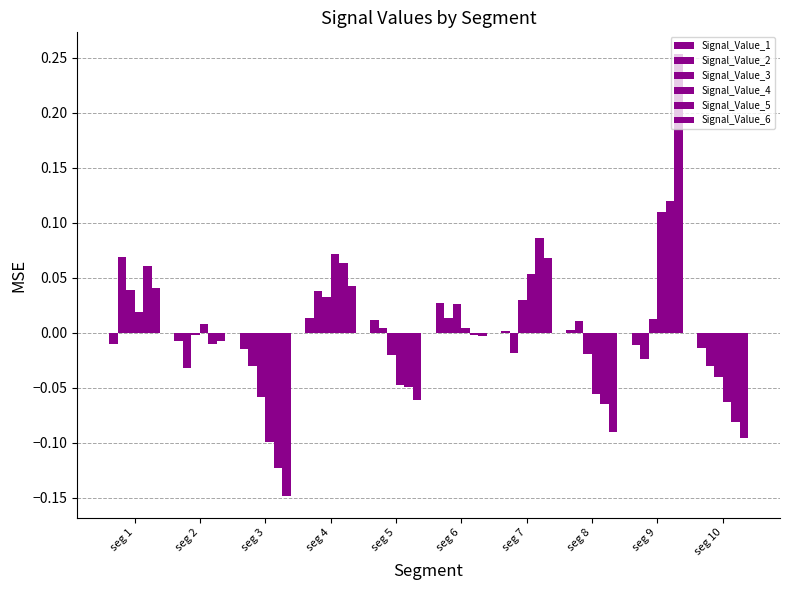

How many groups of bars are there?

10